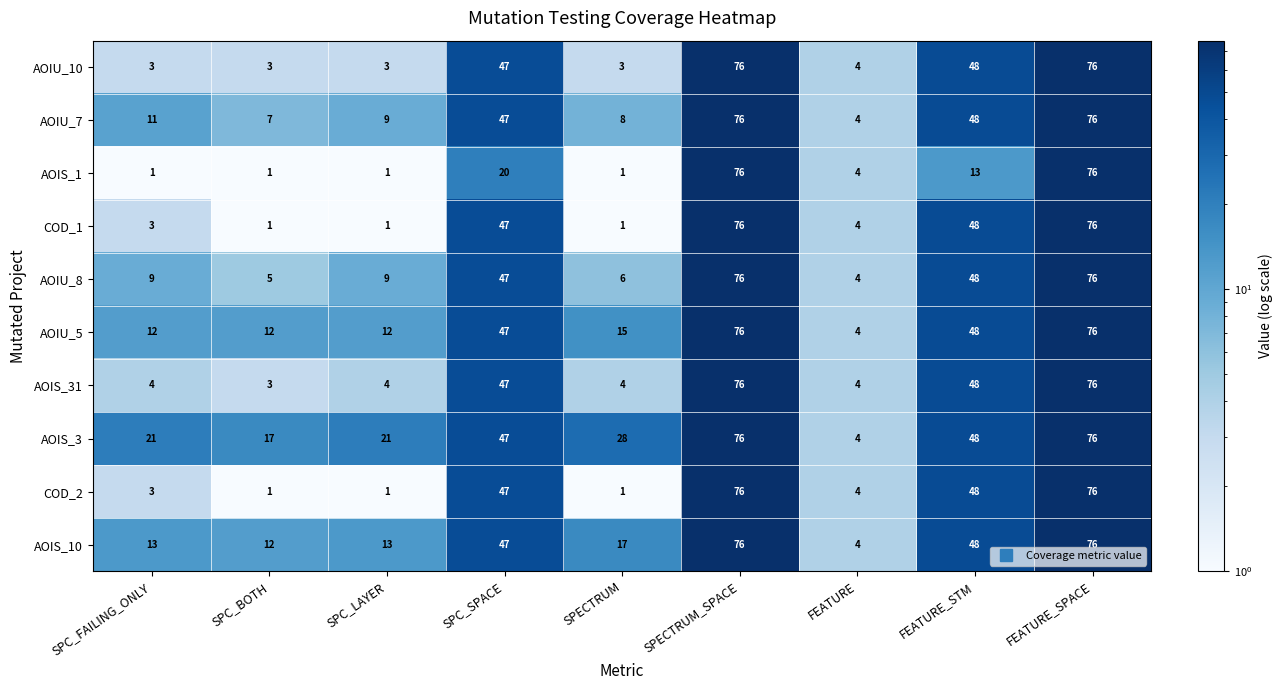

At which label does AOIU_10 first exceed 4?

SPC_SPACE